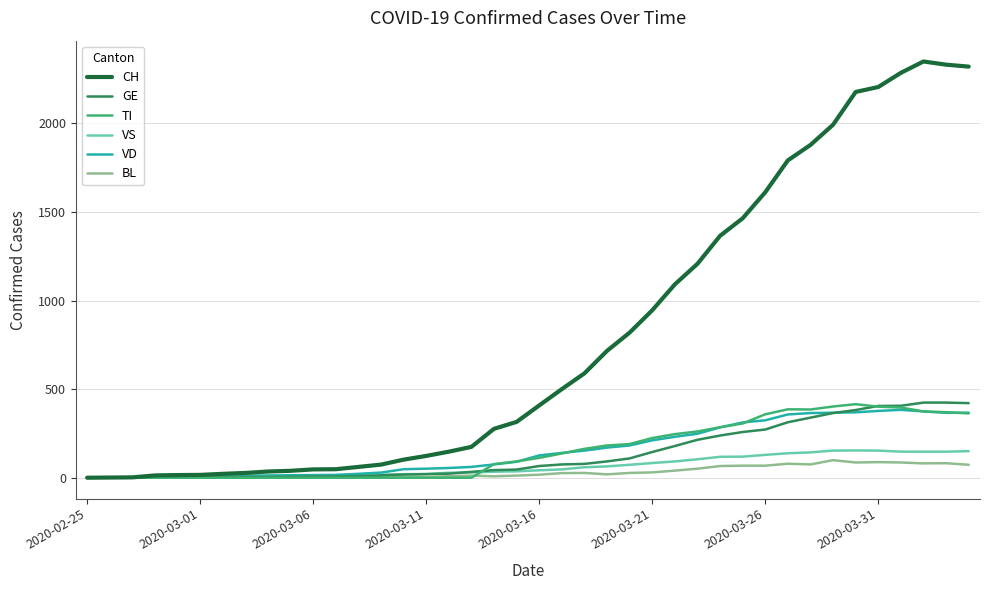

Which series has the largest range (max minus min)?

CH